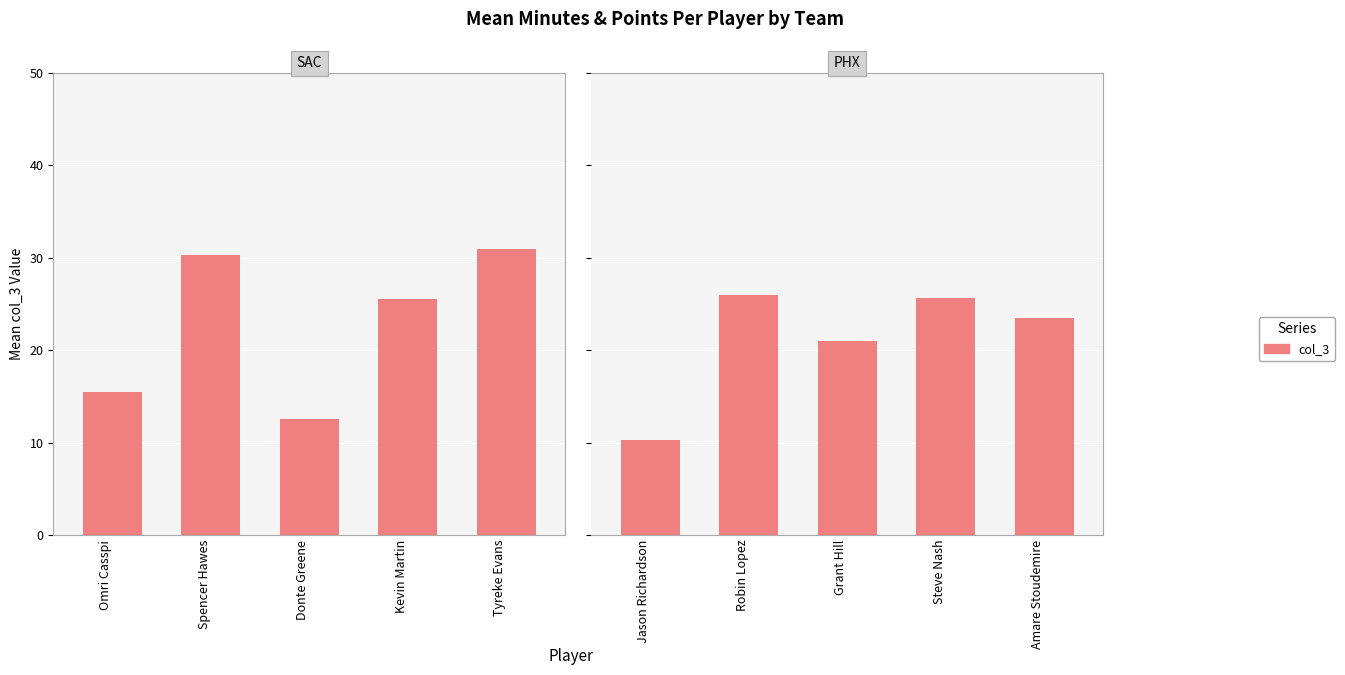

True or false: the data shows 29.6 at Grant Hill.

False